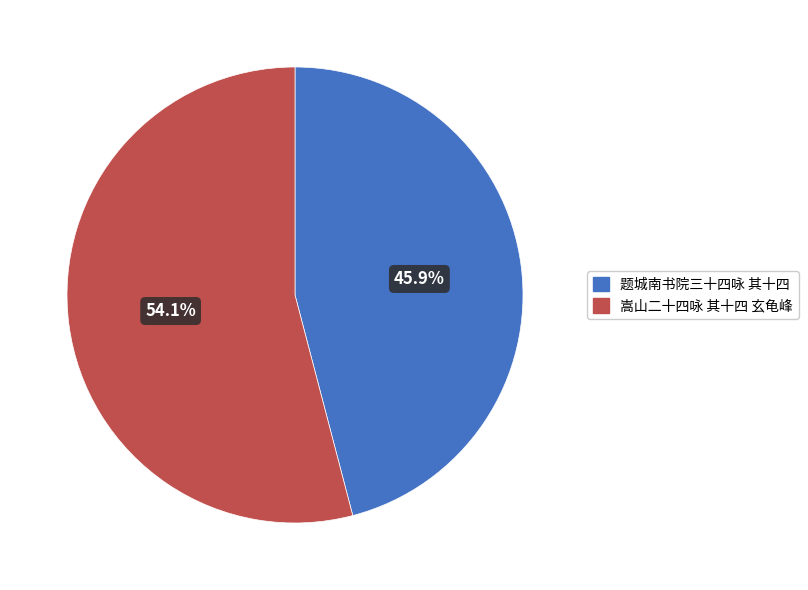

Combined, do 嵩山二十四咏 其十四 玄龟峰 and 题城南书院三十四咏 其十四 account for over 50%?

Yes